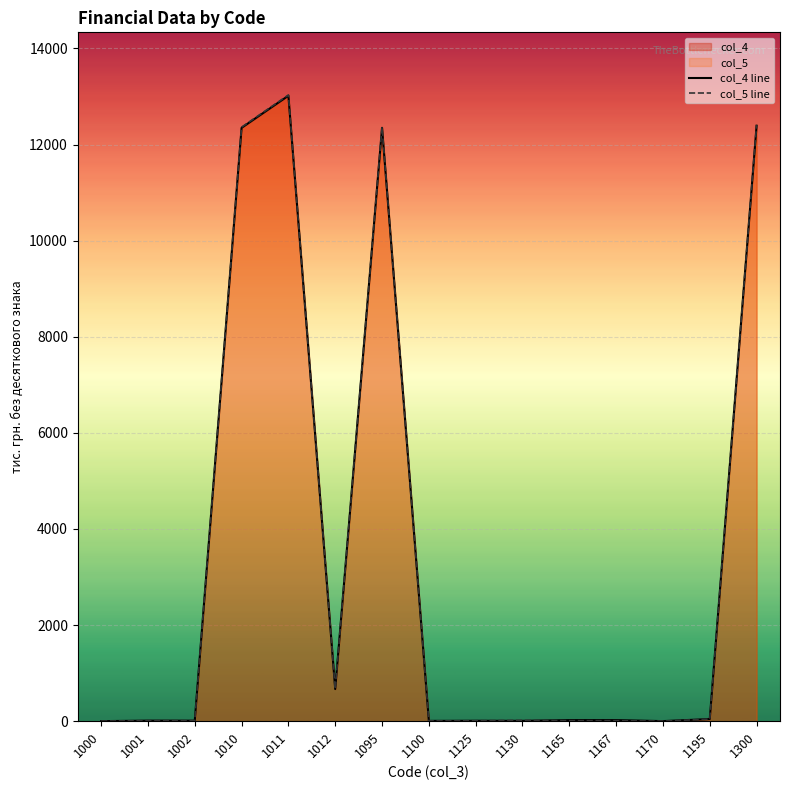

At which category does the chart reach its peak across all series?

1011